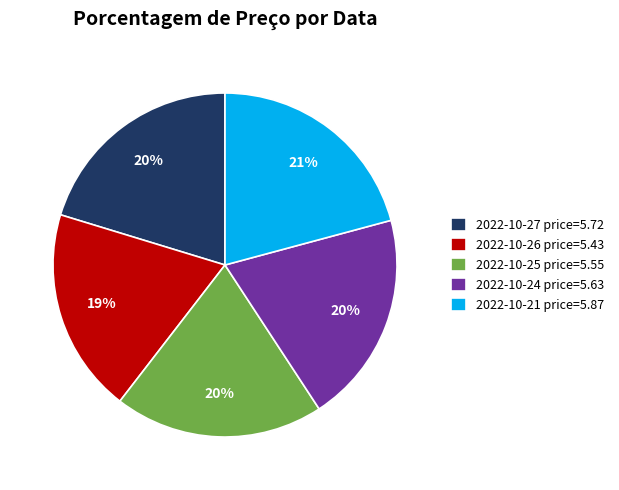

Is it true that 2022-10-25 price=5.55 is 20% of the pie?

True